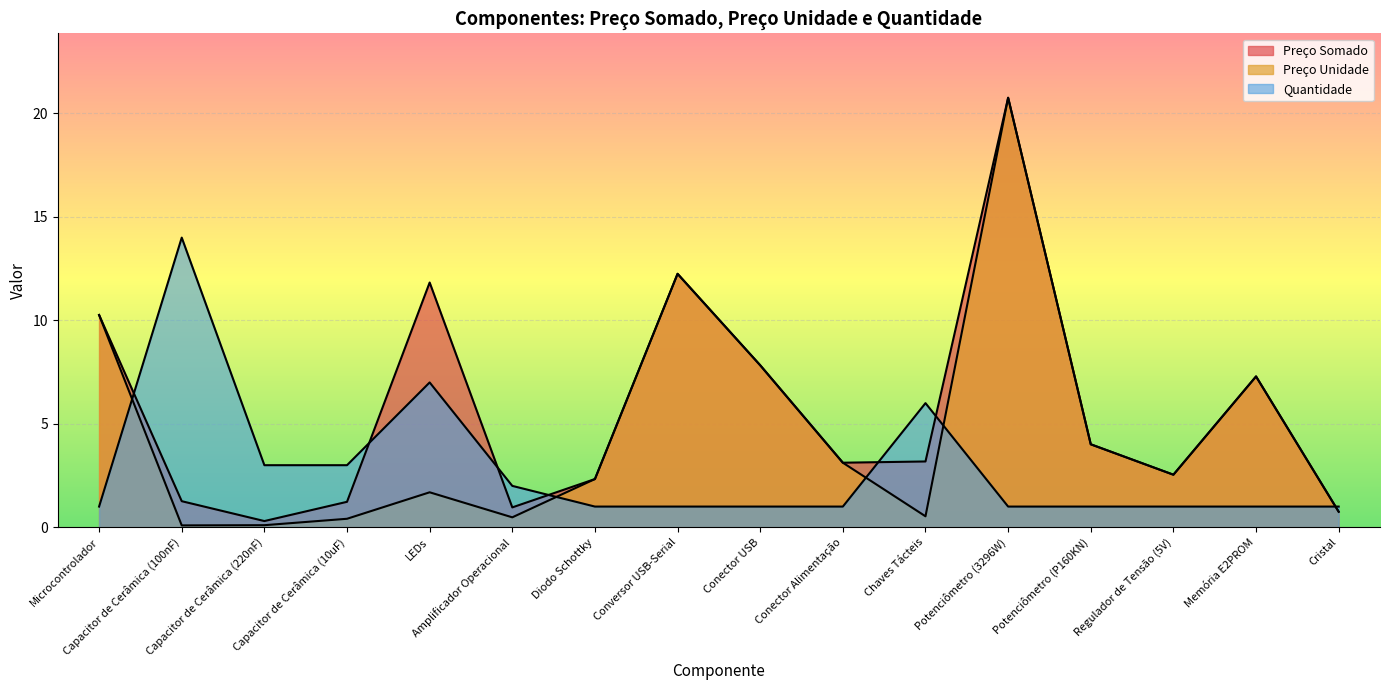

How many interior local peaks does the Preço Unidade series have?

4